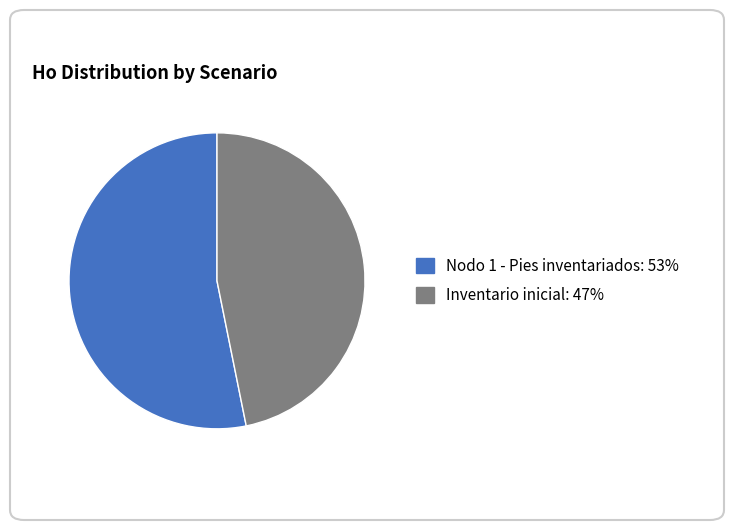

Does any single category account for the majority?

Yes